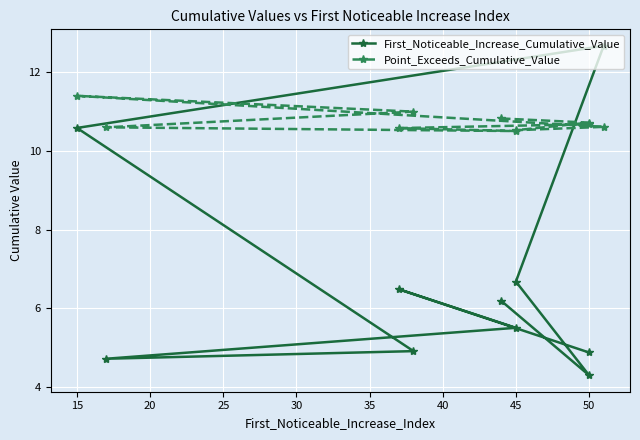

True or false: First_Noticeable_Increase_Cumulative_Value and Point_Exceeds_Cumulative_Value intersect in this chart.

True